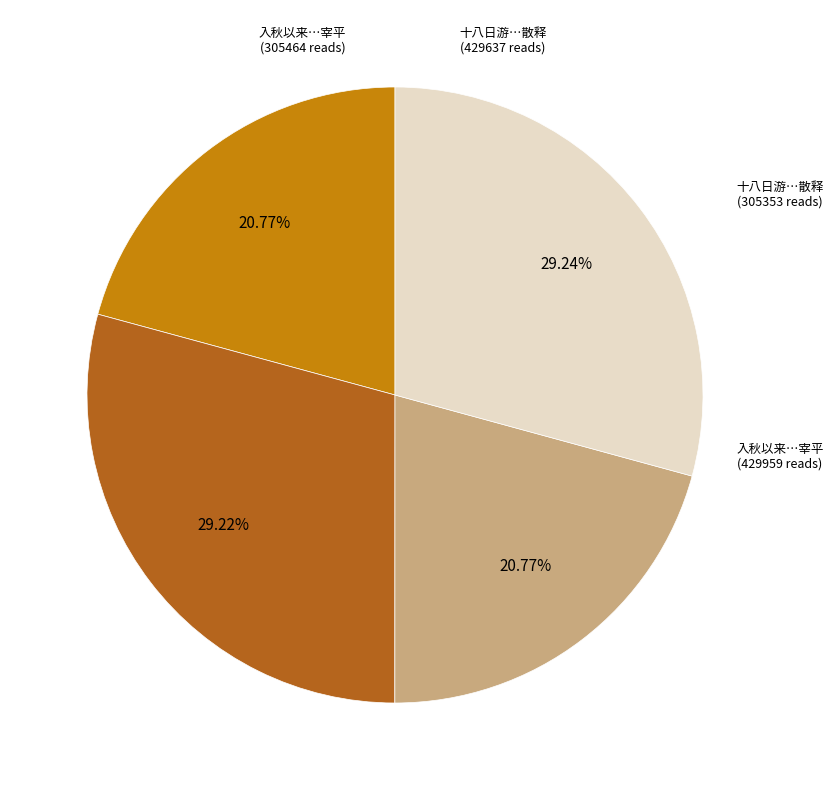

Does any single category account for the majority?

No